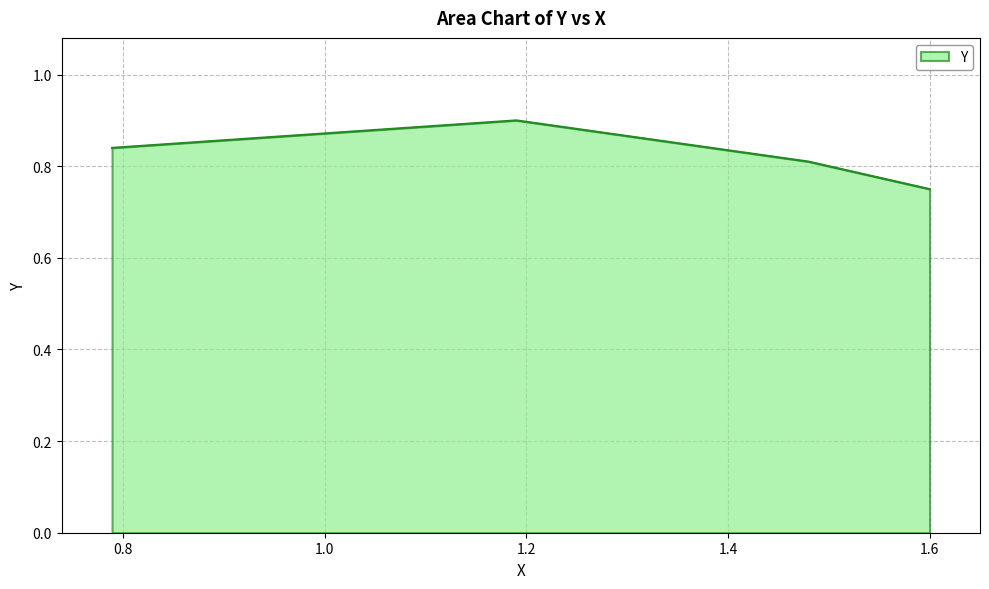

What is the greatest value displayed?

0.9